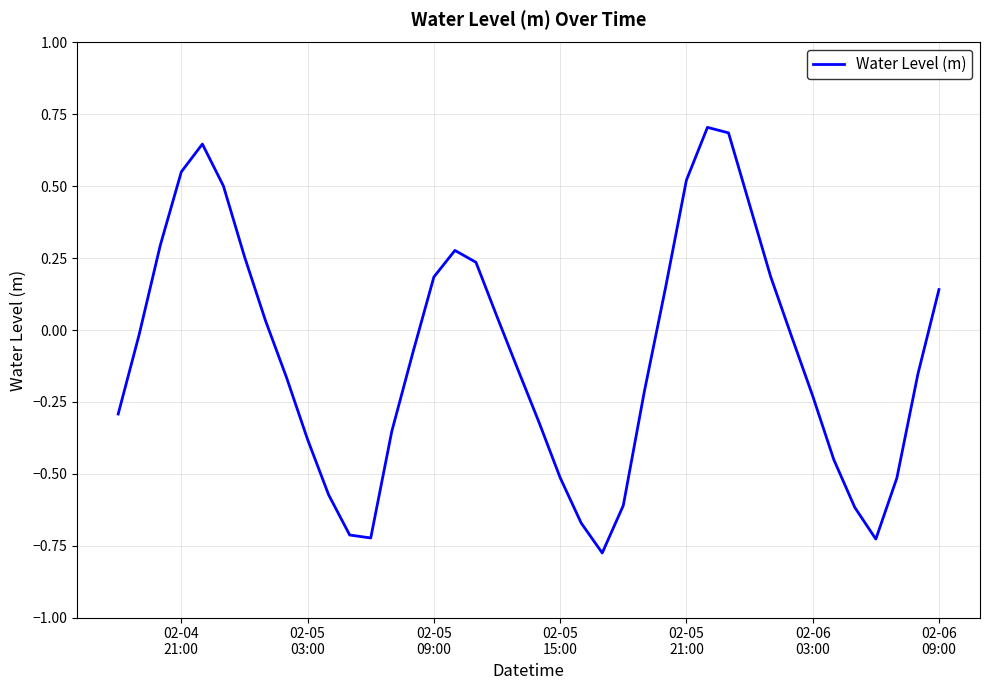

What is the difference between the maximum and minimum values?

1.5